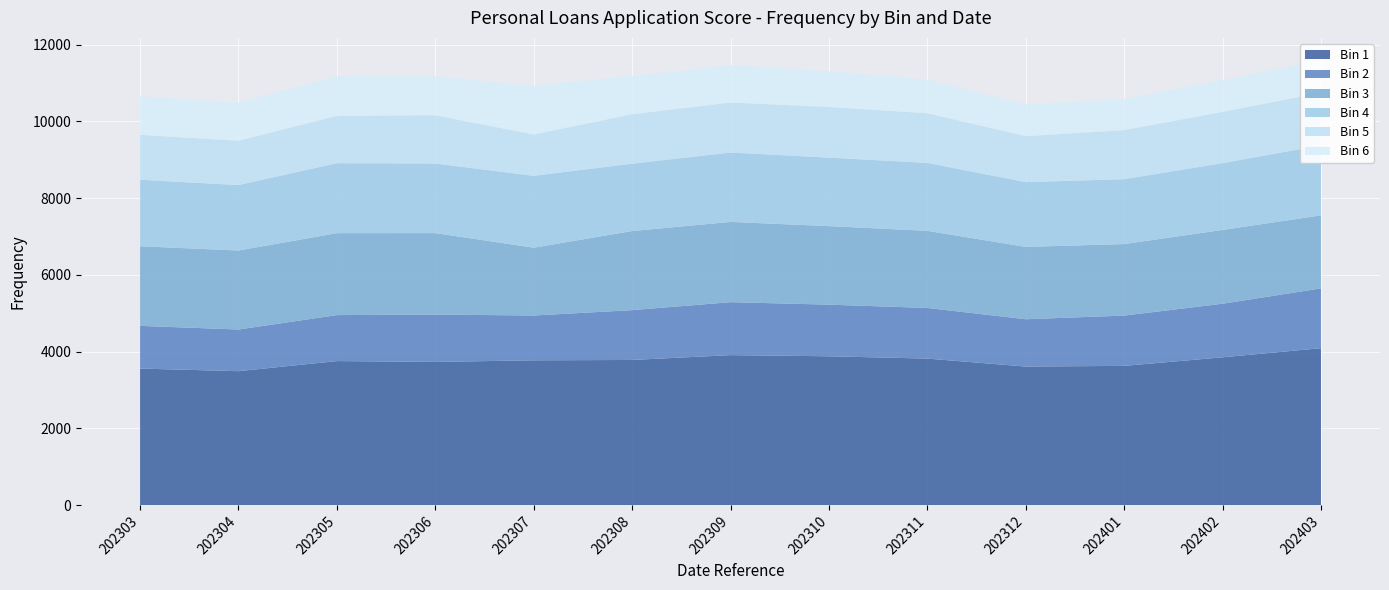

Reading left to right, list all the values displayed in this chart.

Bin 1: 202303=3558	202304=3490	202305=3753	202306=3731	202307=3773	202308=3782	202309=3908	202310=3878	202311=3818	202312=3610	202401=3628	202402=3851	202403=4089
Bin 2: 202303=1113	202304=1086	202305=1199	202306=1235	202307=1168	202308=1299	202309=1381	202310=1346	202311=1320	202312=1234	202401=1311	202402=1397	202403=1559
Bin 3: 202303=2075	202304=2060	202305=2136	202306=2123	202307=1768	202308=2062	202309=2092	202310=2048	202311=2010	202312=1886	202401=1865	202402=1924	202403=1903
Bin 4: 202303=1735	202304=1706	202305=1825	202306=1815	202307=1875	202308=1756	202309=1809	202310=1785	202311=1772	202312=1689	202401=1691	202402=1742	202403=1826
Bin 5: 202303=1170	202304=1156	202305=1235	202306=1258	202307=1076	202308=1290	202309=1304	202310=1320	202311=1294	202312=1198	202401=1279	202402=1336	202403=1374
Bin 6: 202303=1002	202304=993	202305=1026	202306=1014	202307=1269	202308=996	202309=971	202310=930	202311=876	202312=823	202401=808	202402=833	202403=848